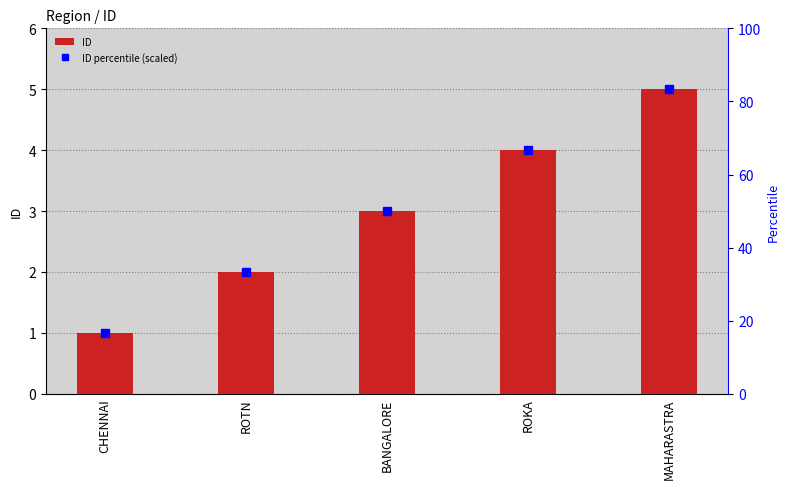

Reading left to right, extract all data points from this chart.

ID: 1.0	2.0	3.0	4.0	5.0
ID percentile (scaled): 16.7	33.3	50.0	66.7	83.4